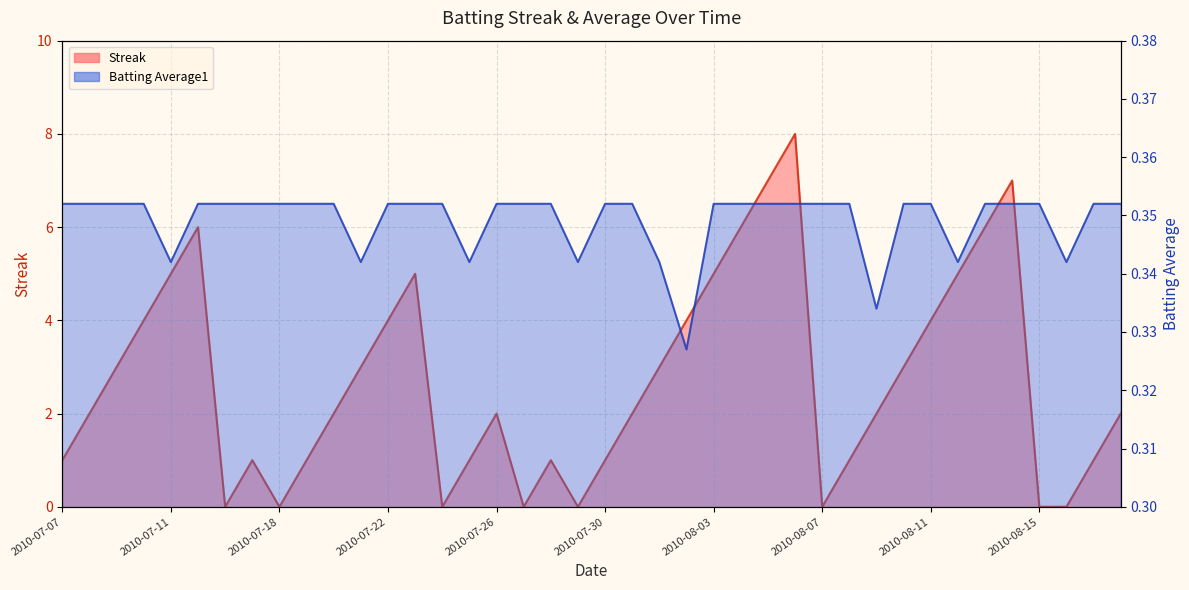

Between which two adjacent categories do Streak and Batting Average1 first intersect?

2010-07-15 and 2010-07-16